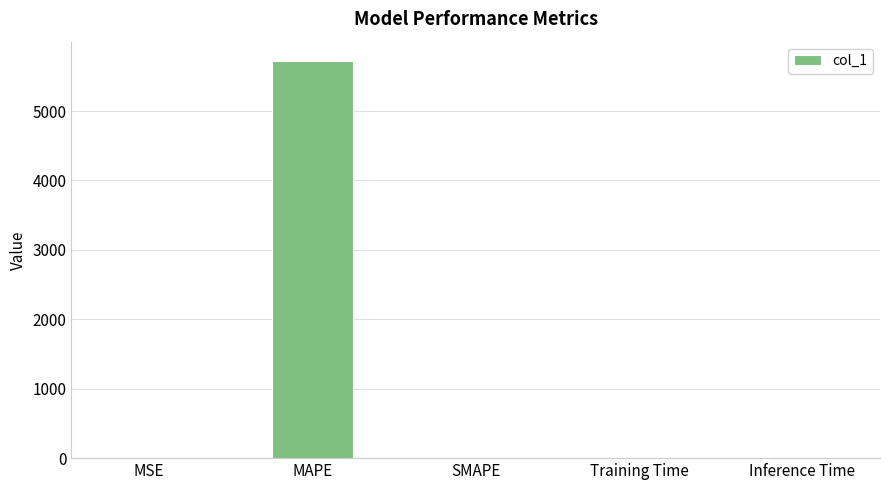

What is the approximate value at MSE?

0.8